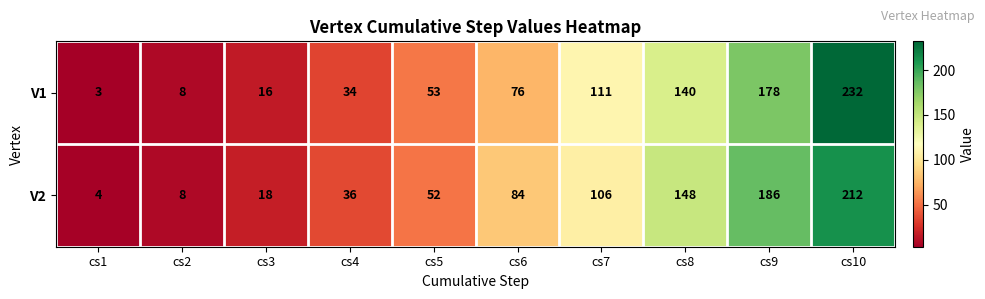

Reading right to left, extract all data points from this chart.

V1: 232	178	140	111	76	53	34	16	8	3
V2: 212	186	148	106	84	52	36	18	8	4